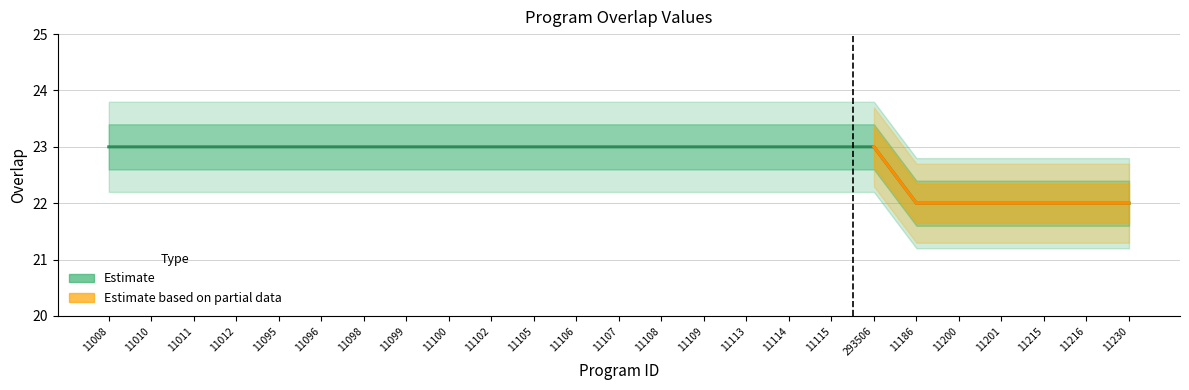

The chart shows a value of 23 at 11012. True or false?

True